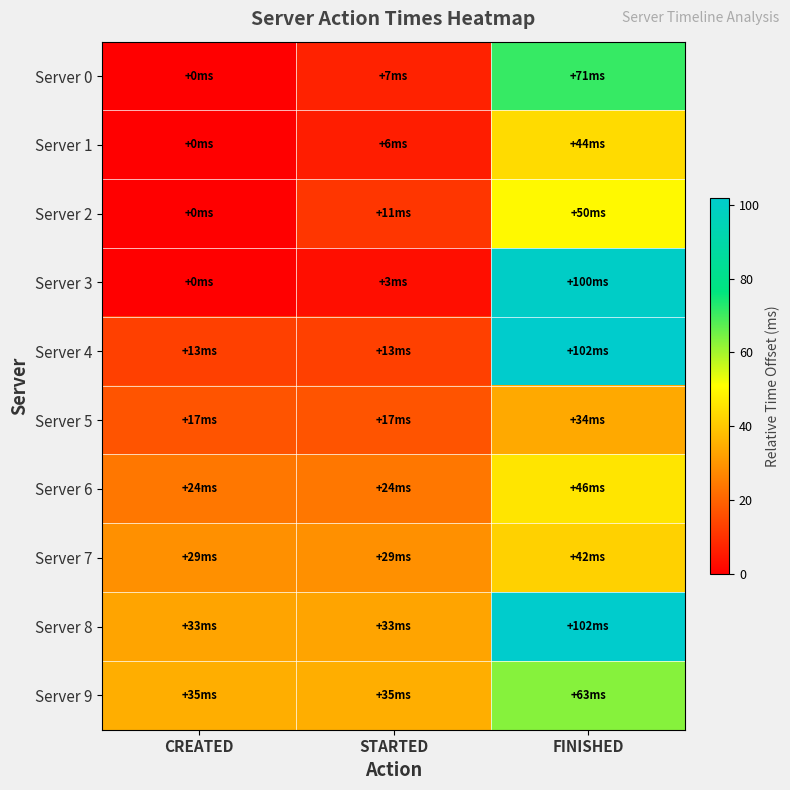

Which series changed the most between CREATED and STARTED?

Server 2